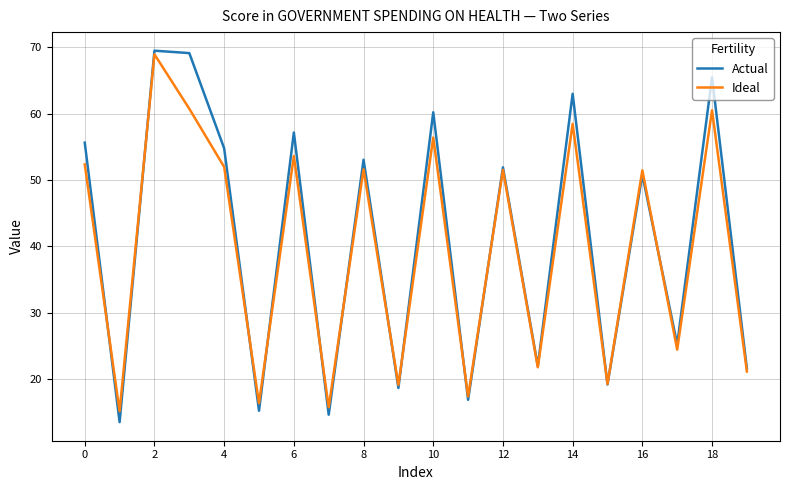

What is the minimum value shown in the chart?

13.5